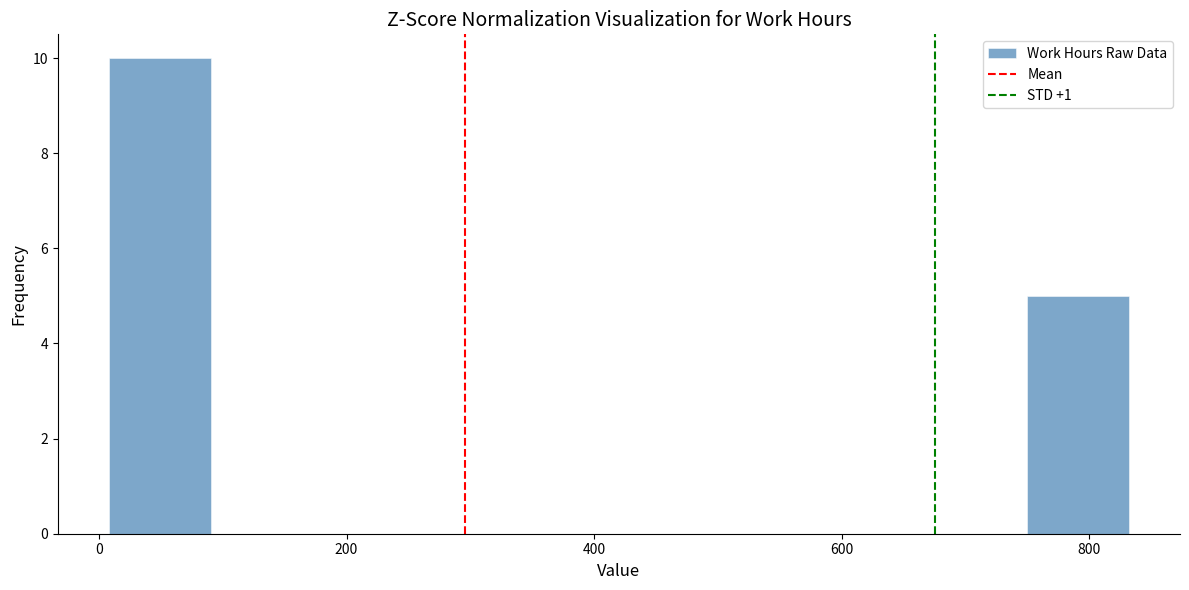

How tall is the bar that spans 740 to 840 on the x-axis? Neither the bar edges nor the heights are printed on the chart, so give them approximately, as read against the axes.

5